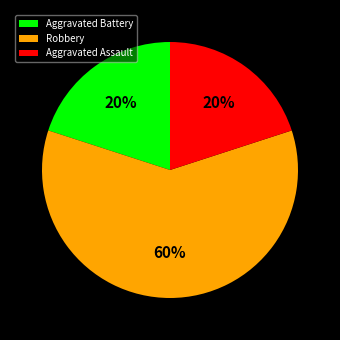

To the nearest percent, what percentage of the pie is Robbery?

60%